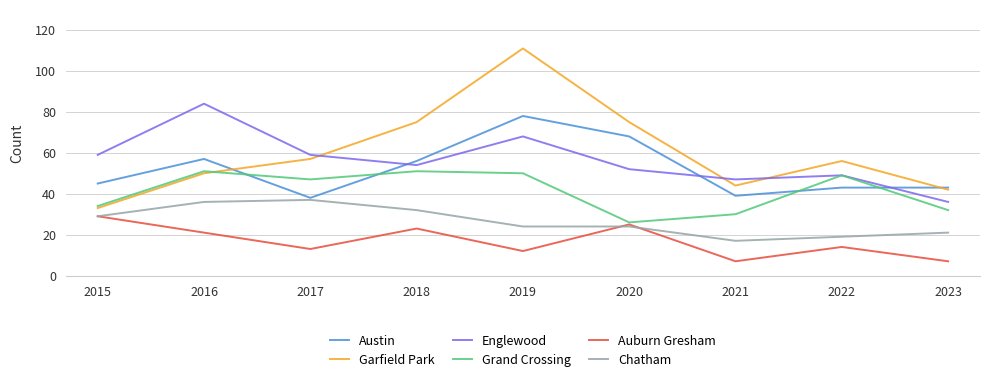

At which category does Grand Crossing reach its first local peak?

2016